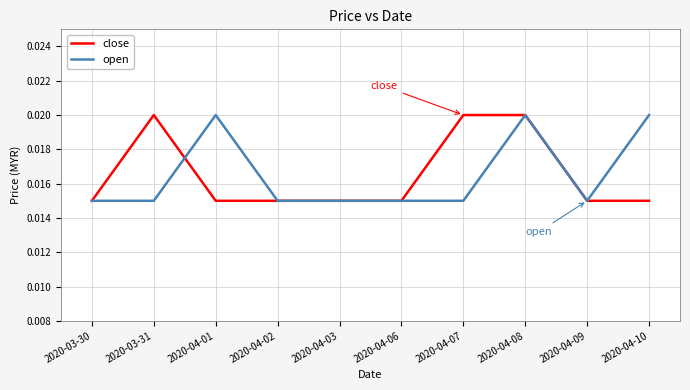

Which series changed the most between 2020-03-31 and 2020-04-08?

open